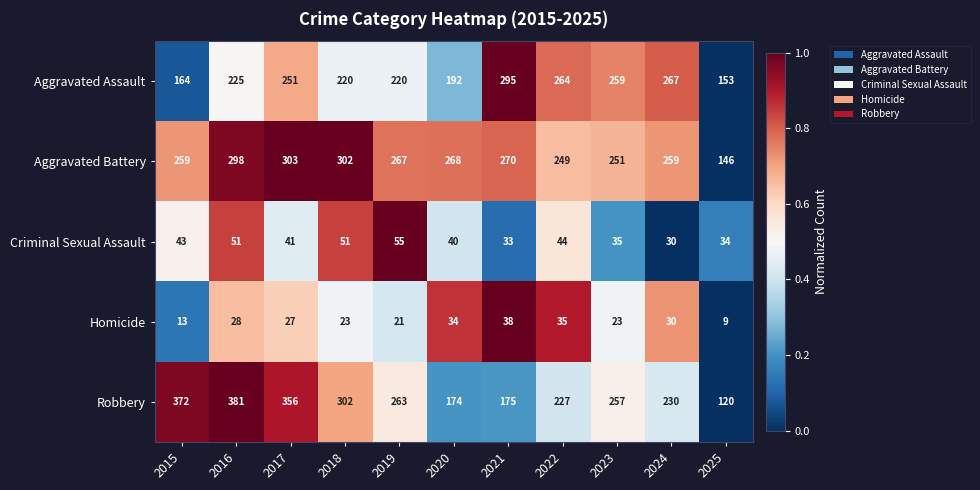

Which series has the largest total across all categories?

Aggravated Battery